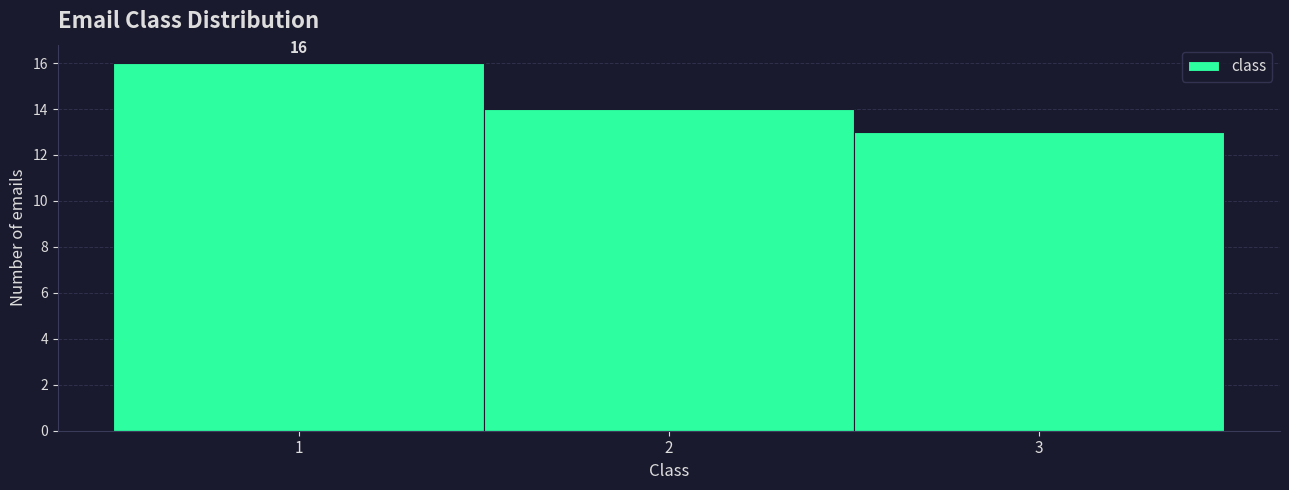

Over which range of the x-axis is the bar tallest?

0.5 to 1.5